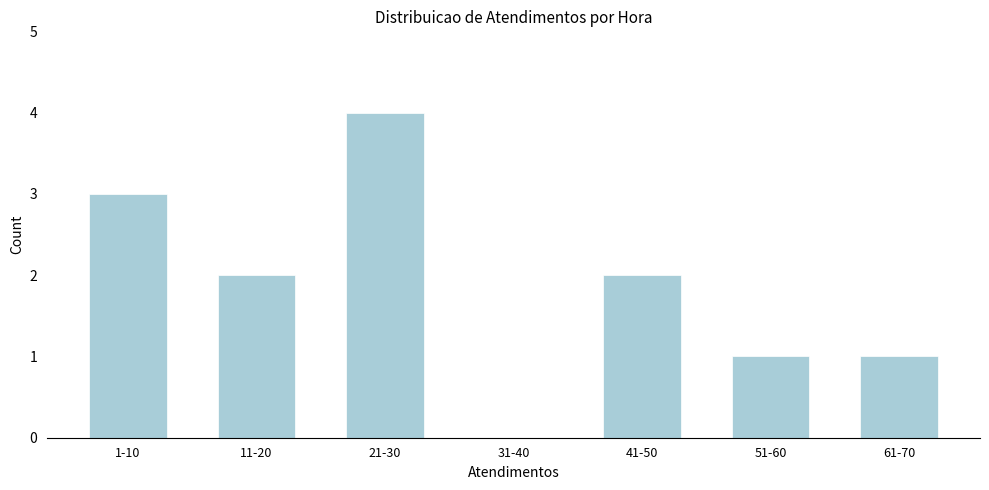

Reading left to right, extract all data points from this chart.

1-10=3	11-20=2	21-30=4	31-40=0	41-50=2	51-60=1	61-70=1